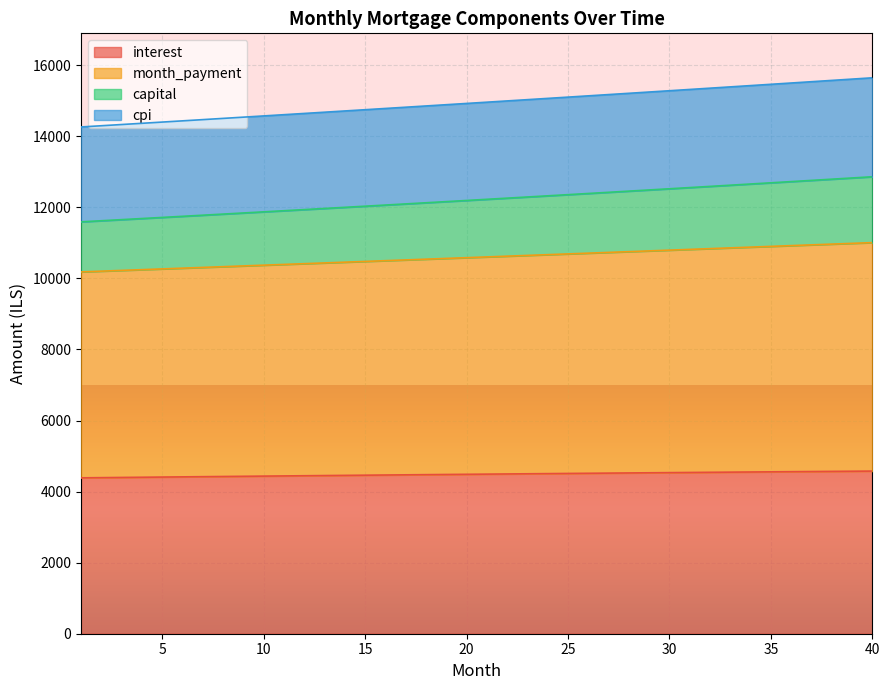

What is the highest value of the interest series?

4576.7